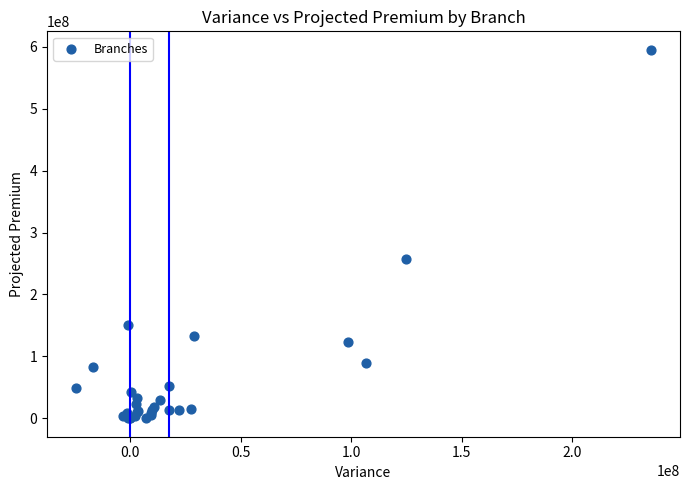

What Y value in the scatter plot is closest to 297671374?

256593064.2